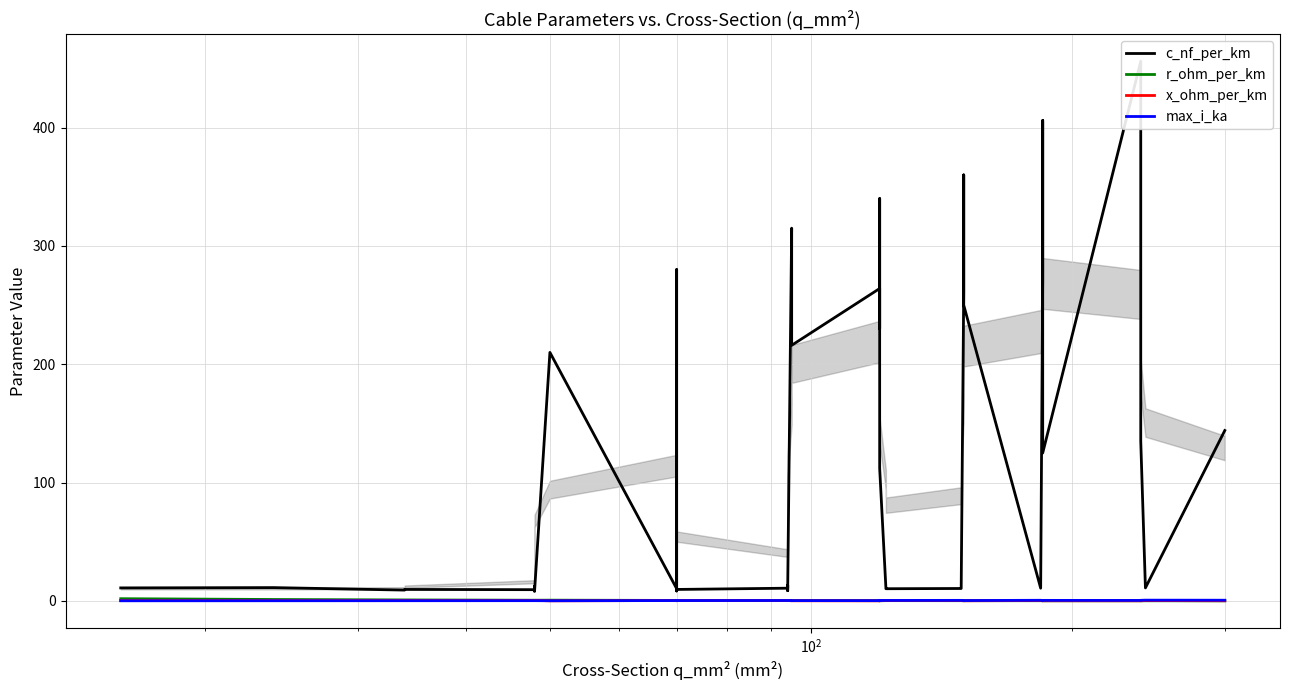

Reading right to left, extract all data points from this chart.

c_nf_per_km: 144.0	11.0	135.0	304.0	456.0	125.0	406.0	273.0	10.8	250.0	360.0	261.0	11.2	10.5	10.3	11.1	112.0	340.0	230.0	264.0	216.0	315.0	10.0	8.7	13.2	10.8	9.7	8.4	190.0	280.0	10.4	210.0	8.0	10.1	12.2	9.5	9.7	9.2	11.2	11.0
r_ohm_per_km: 0.1	0.1	0.1	0.1	0.1	0.1	0.2	0.2	0.2	0.2	0.2	0.2	0.2	0.2	0.2	0.2	0.2	0.3	0.3	0.2	0.3	0.3	0.3	0.3	0.3	0.3	0.4	0.4	0.4	0.4	0.4	0.6	0.6	0.6	0.6	0.6	0.8	0.8	1.2	1.9
x_ohm_per_km: 0.1	0.3	0.1	0.1	0.1	0.2	0.1	0.1	0.3	0.1	0.1	0.1	0.3	0.3	0.3	0.3	0.2	0.1	0.1	0.1	0.1	0.1	0.3	0.4	0.3	0.3	0.4	0.5	0.1	0.1	0.3	0.1	0.5	0.3	0.3	0.4	0.4	0.4	0.3	0.3
max_i_ka: 0.6	0.6	0.5	0.4	0.4	0.5	0.4	0.4	0.5	0.3	0.3	0.3	0.5	0.5	0.4	0.4	0.4	0.3	0.3	0.2	0.3	0.2	0.3	0.3	0.3	0.3	0.3	0.3	0.2	0.2	0.3	0.1	0.2	0.2	0.2	0.2	0.2	0.2	0.1	0.1